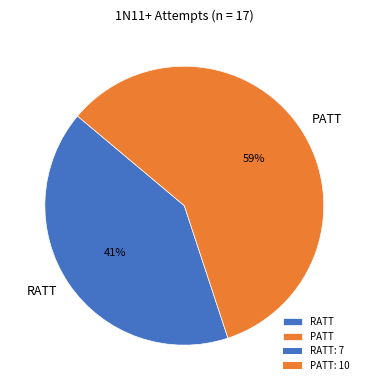

To the nearest percent, what is the difference between the largest and smallest slice percentages?

18%